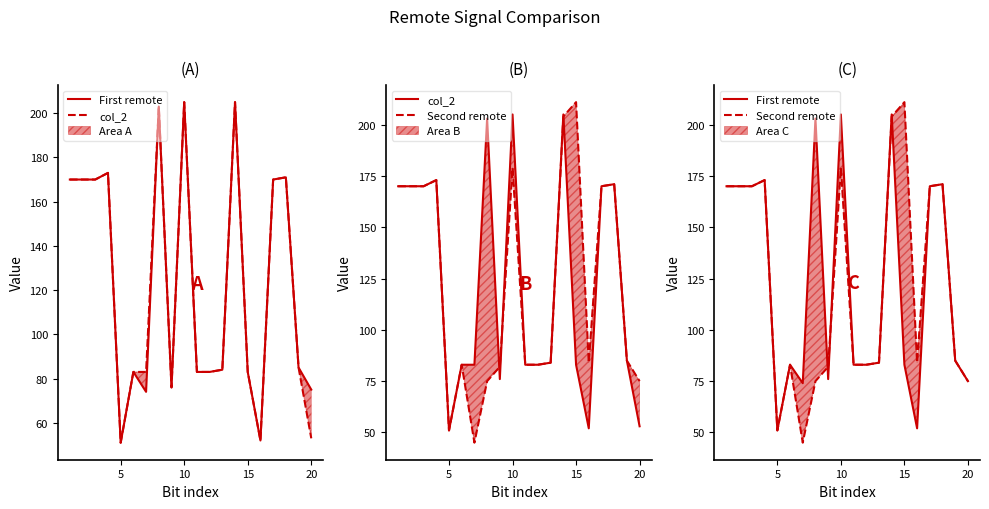

How many values in the First remote series exceed 85?

9